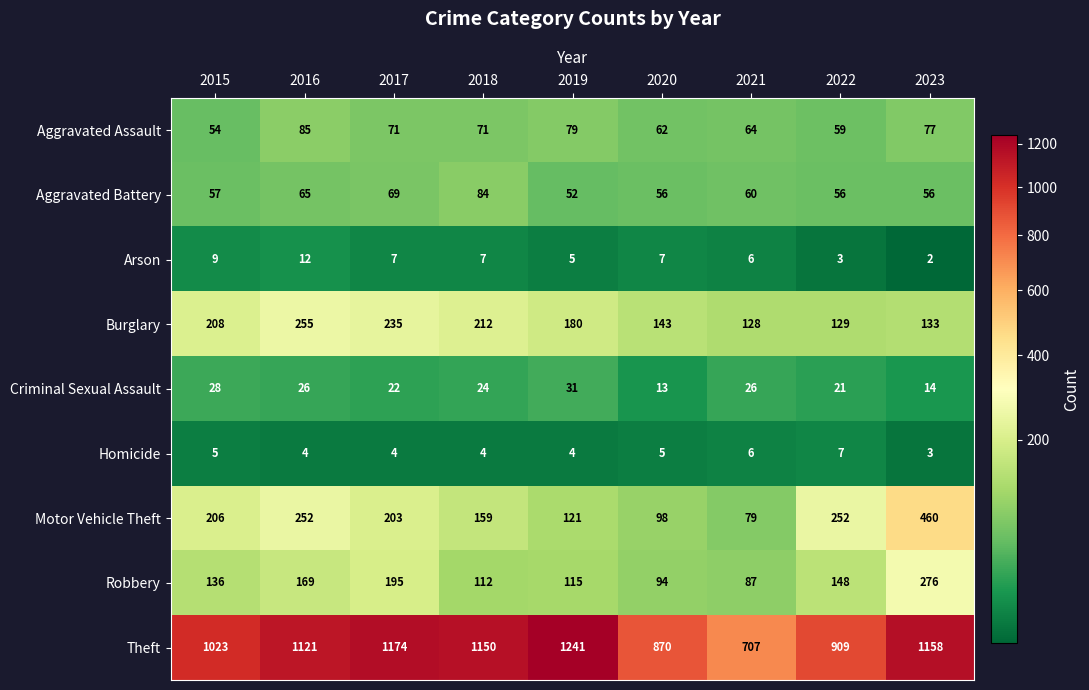

What is the approximate value of Aggravated Assault at 2017, to the nearest 5?

70